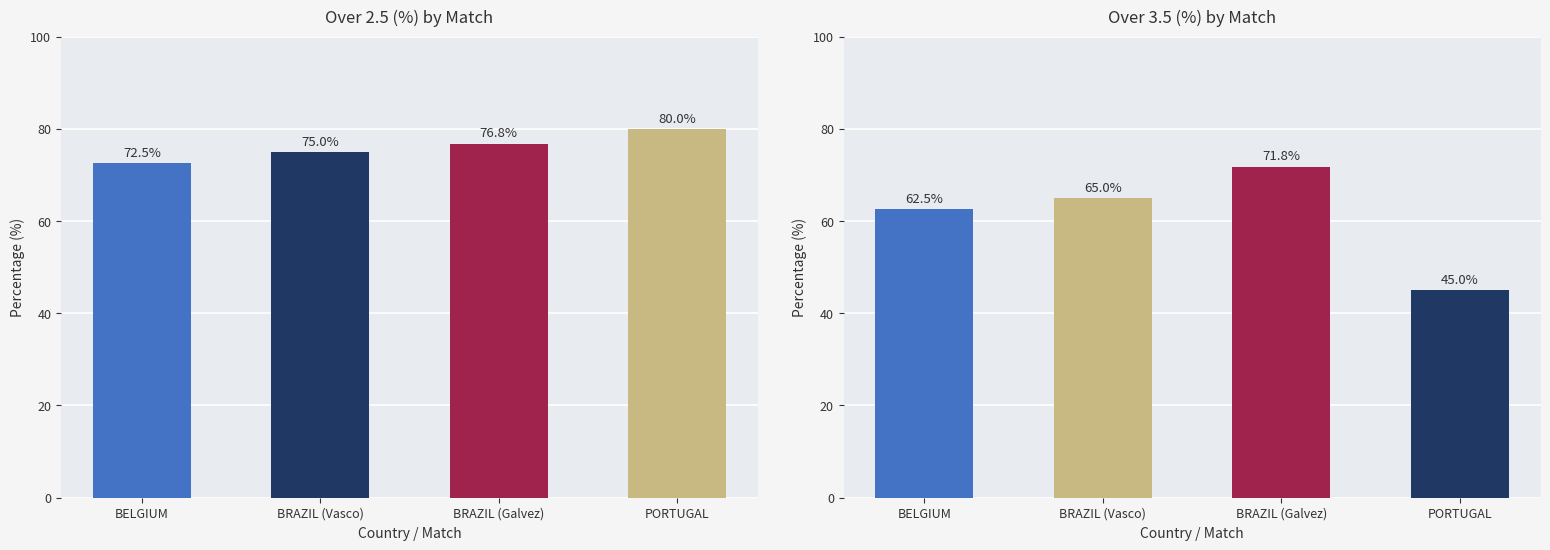

At PORTUGAL, list the series in order from largest to smallest.

Over 2.5 (%), Over 3.5 (%)